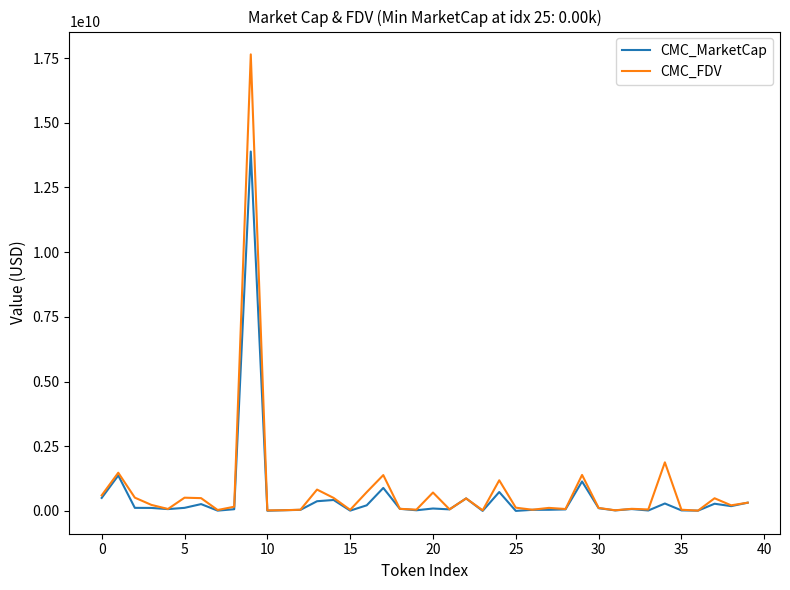

Which series has the largest total across all categories?

CMC_FDV